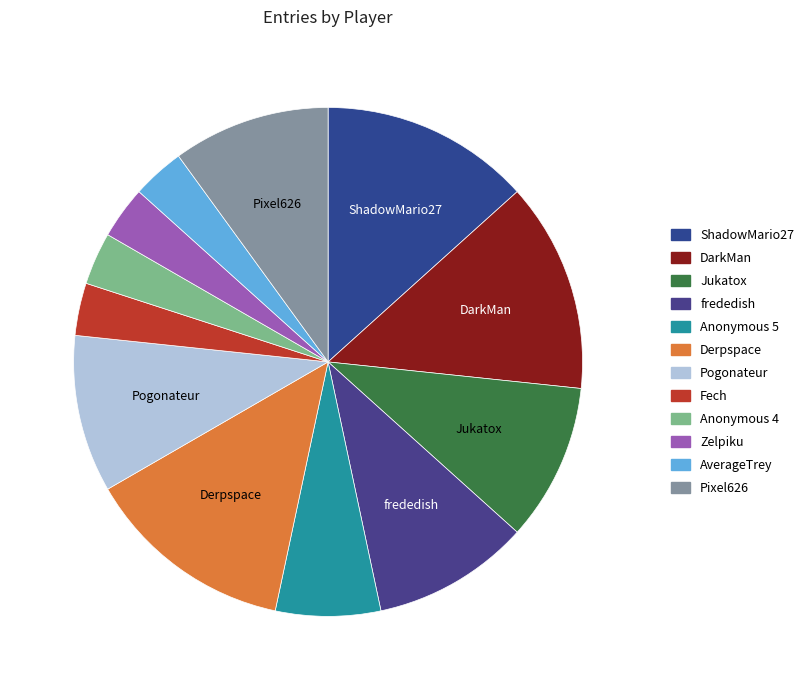

To the nearest percent, what is the average slice percentage?

8%